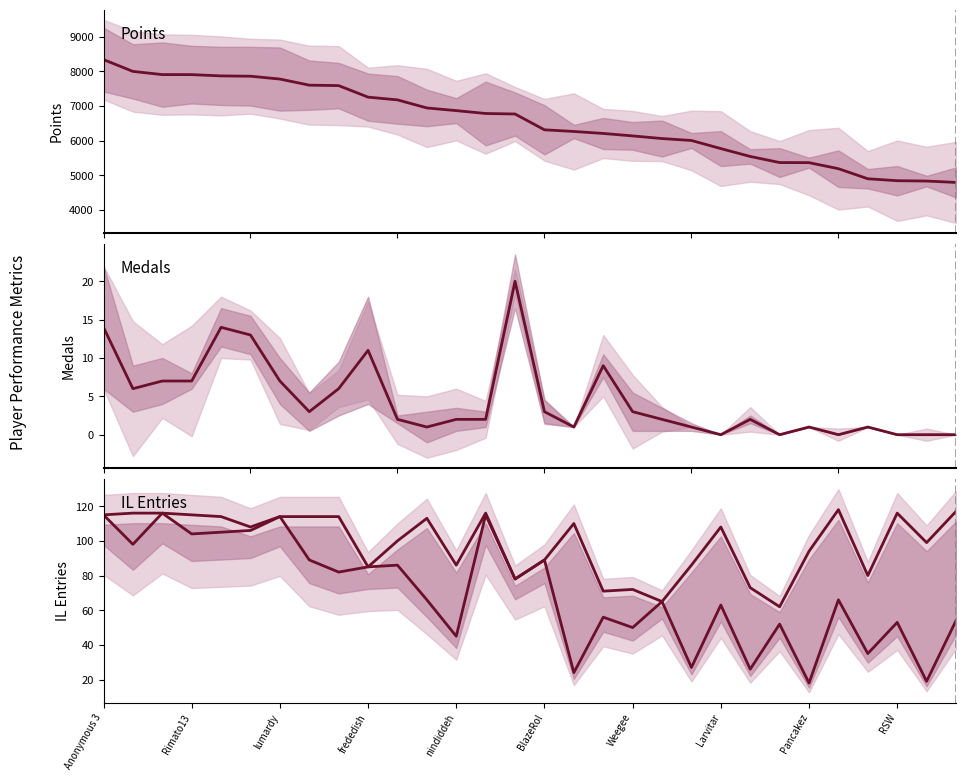

What is the difference between the maximum and second lowest values in the IL Entries (Full) series?

97